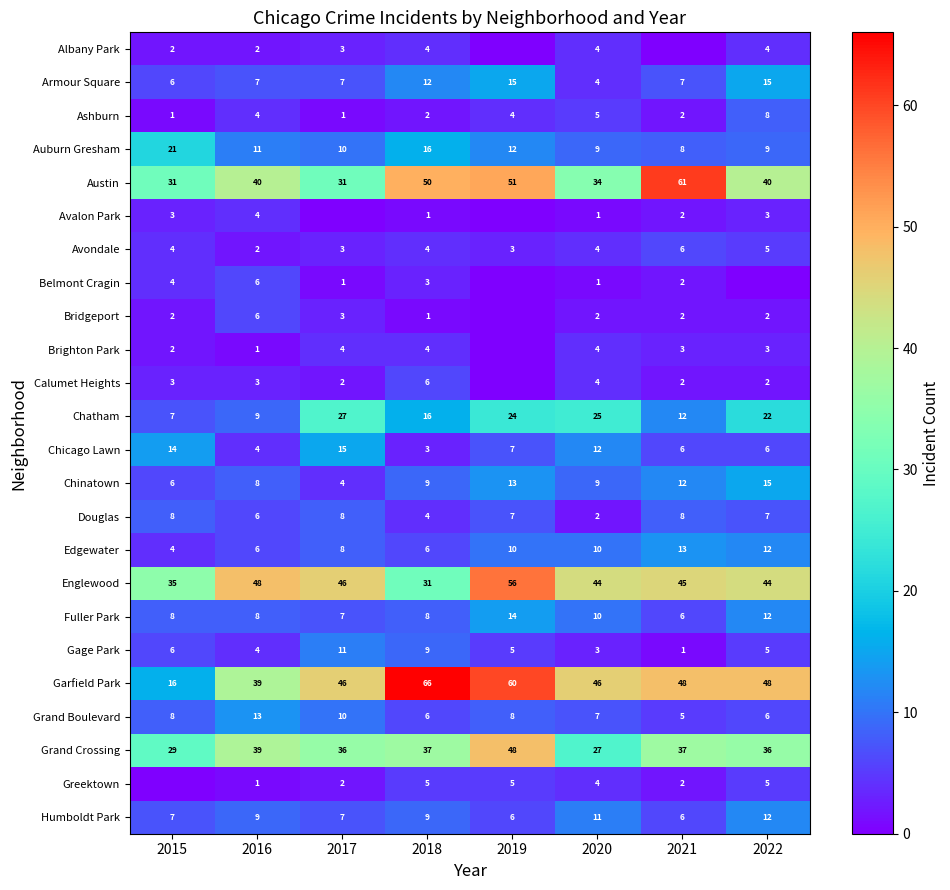

What is the difference between the Austin values at 2022 and 2018?

10